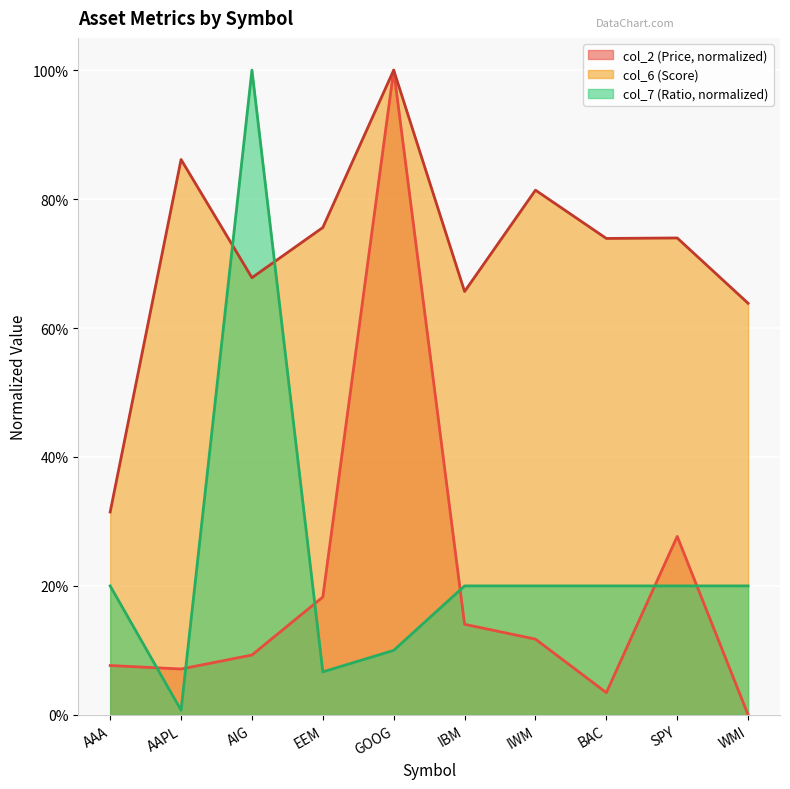

What is the difference between the second highest and minimum values in the col_7 (Ratio) series?

0.2